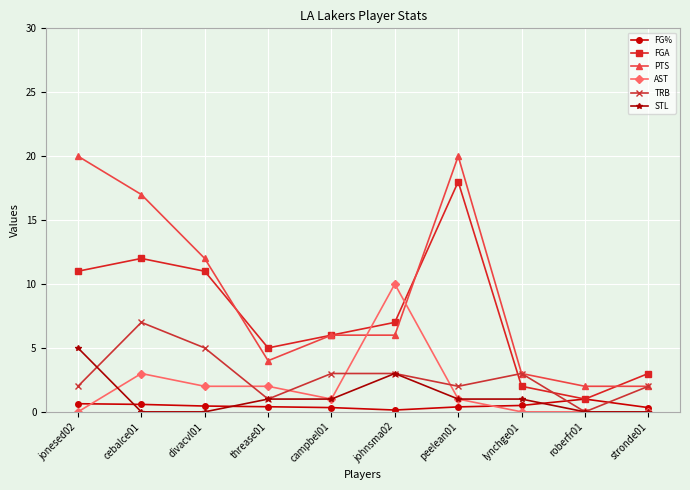

True or false: TRB has more than 1 interior local peaks.

True